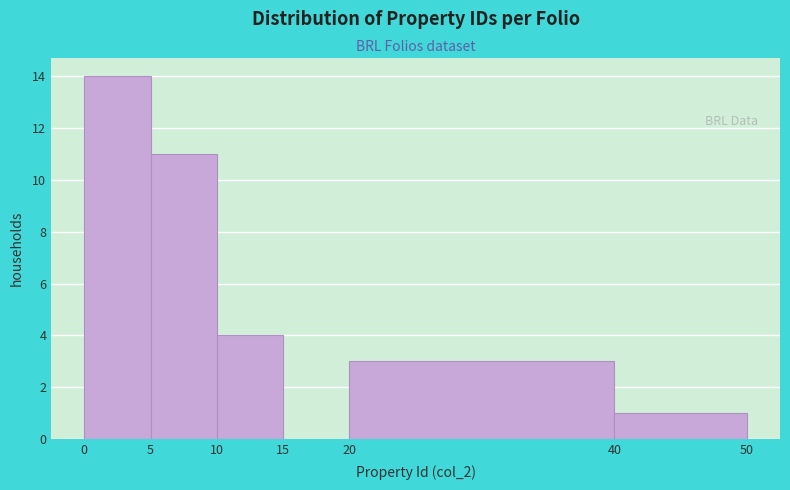

Which range on the x-axis has the tallest bar?

0 to 5